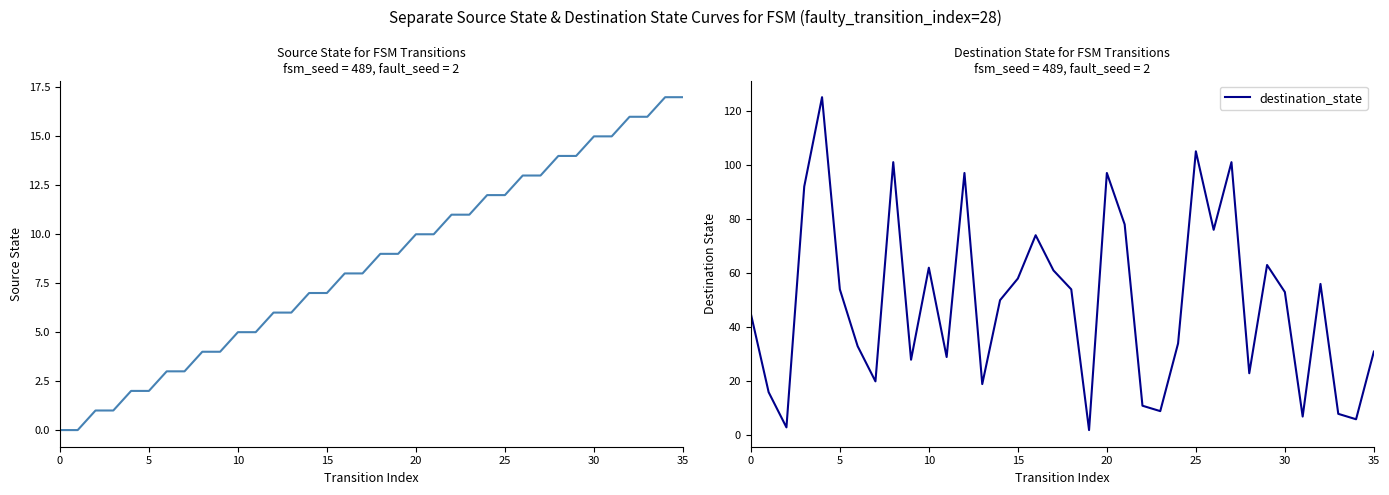

Rank the series by their average value, from highest to lowest.

destination_state, source_state